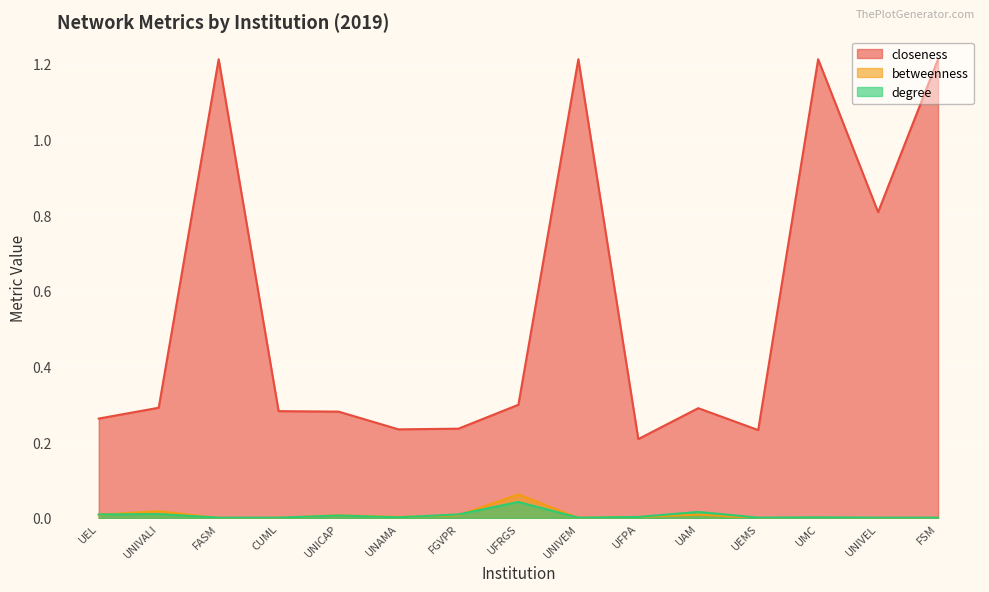

Between which two adjacent categories do betweenness and degree first intersect?

UEL and UNIVALI